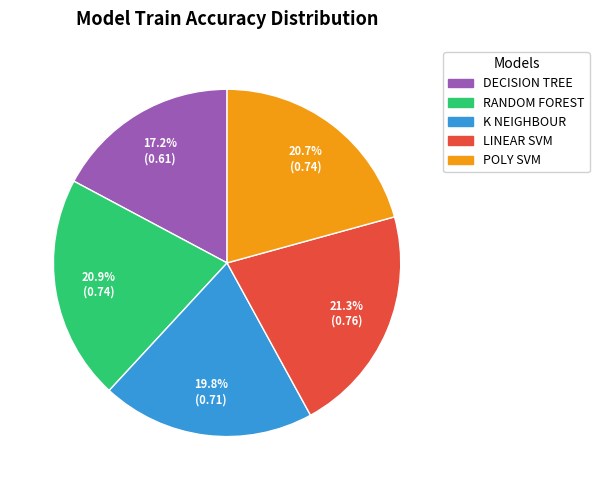

Which has a higher value, DECISION TREE or K NEIGHBOUR?

K NEIGHBOUR